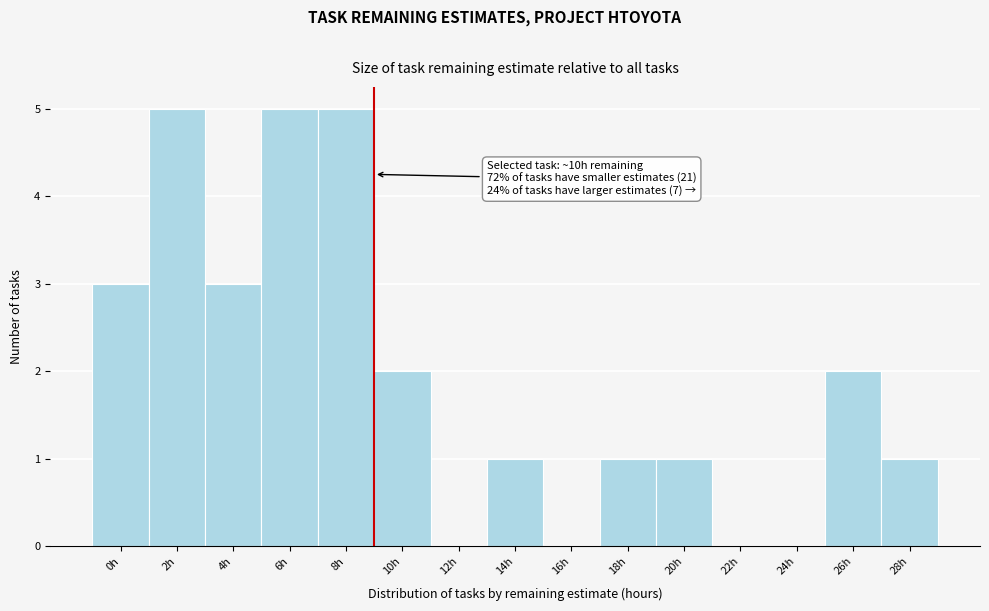

Reading left to right, what are all the values shown in this chart?

0h=3	2h=5	4h=3	6h=5	8h=5	10h=2	12h=0	14h=1	16h=0	18h=1	20h=1	22h=0	24h=0	26h=2	28h=1